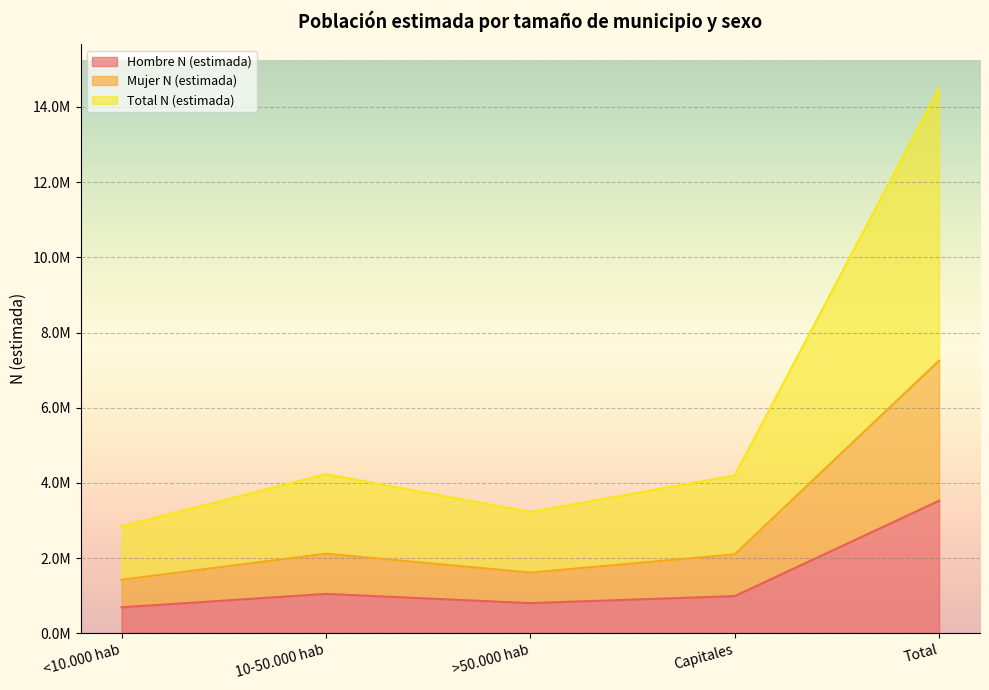

What are all the series names shown in the legend?

Hombre N (estimada), Mujer N (estimada), Total N (estimada)